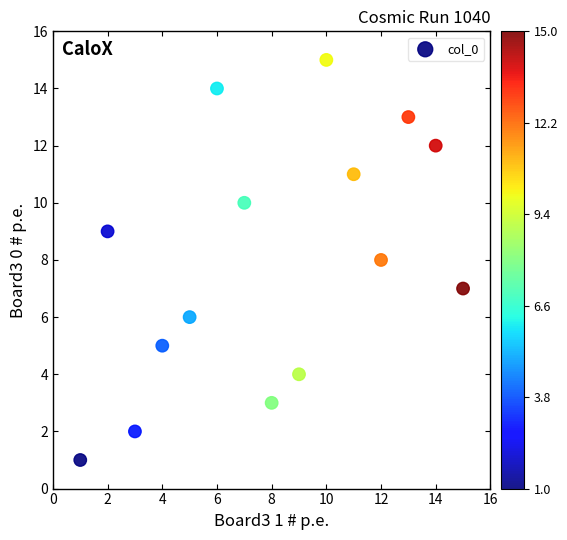

What is the range of Y values (max minus min)?

14